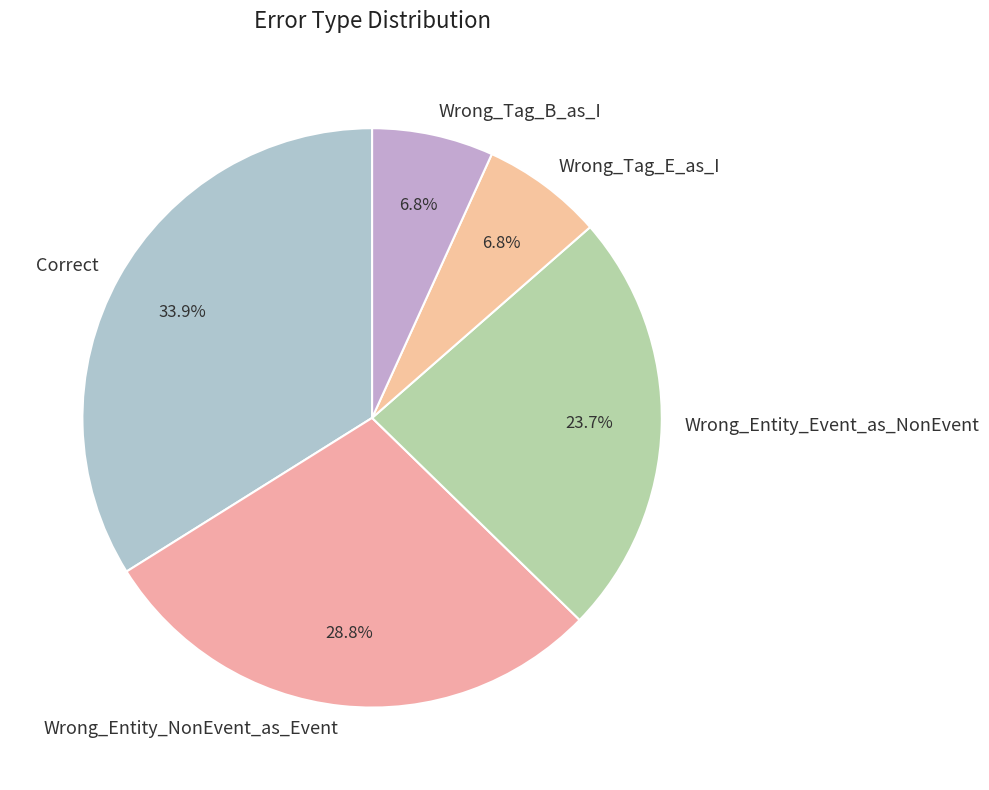

To the nearest percent, what percentage of the pie is Wrong_Entity_NonEvent_as_Event?

29%